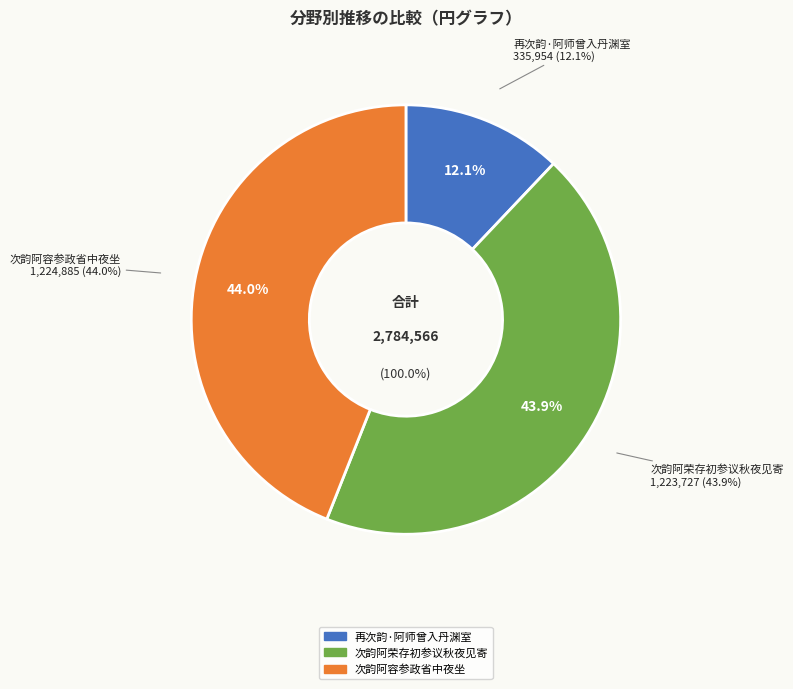

How many slices are in this pie chart?

3